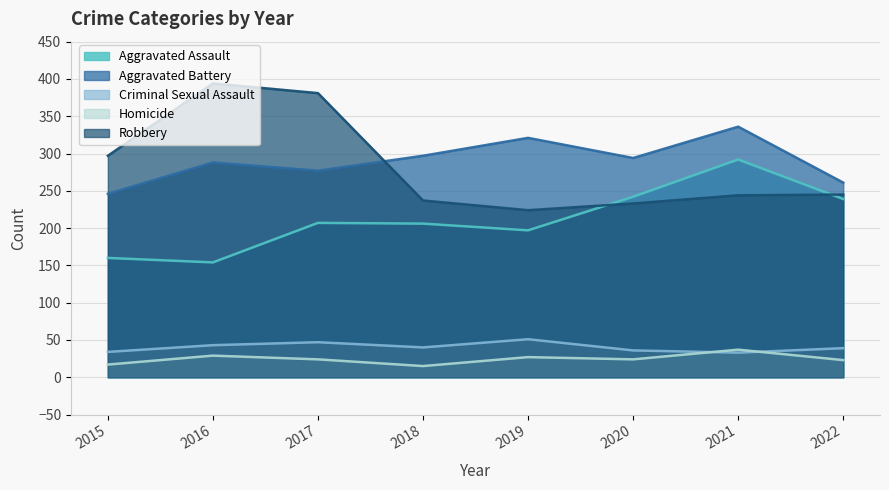

At how many categories does at least one series exceed 19?

8